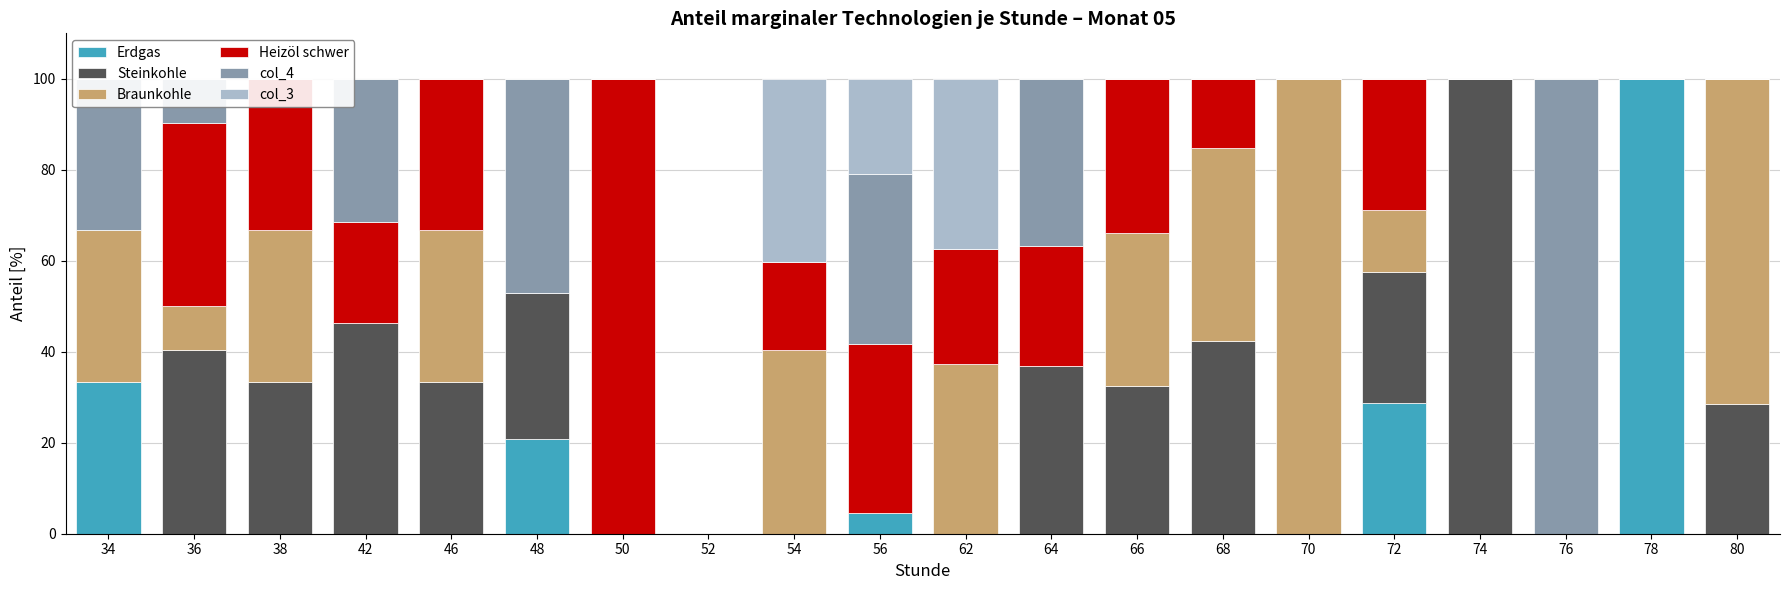

At which label is Erdgas closest to 50?

34